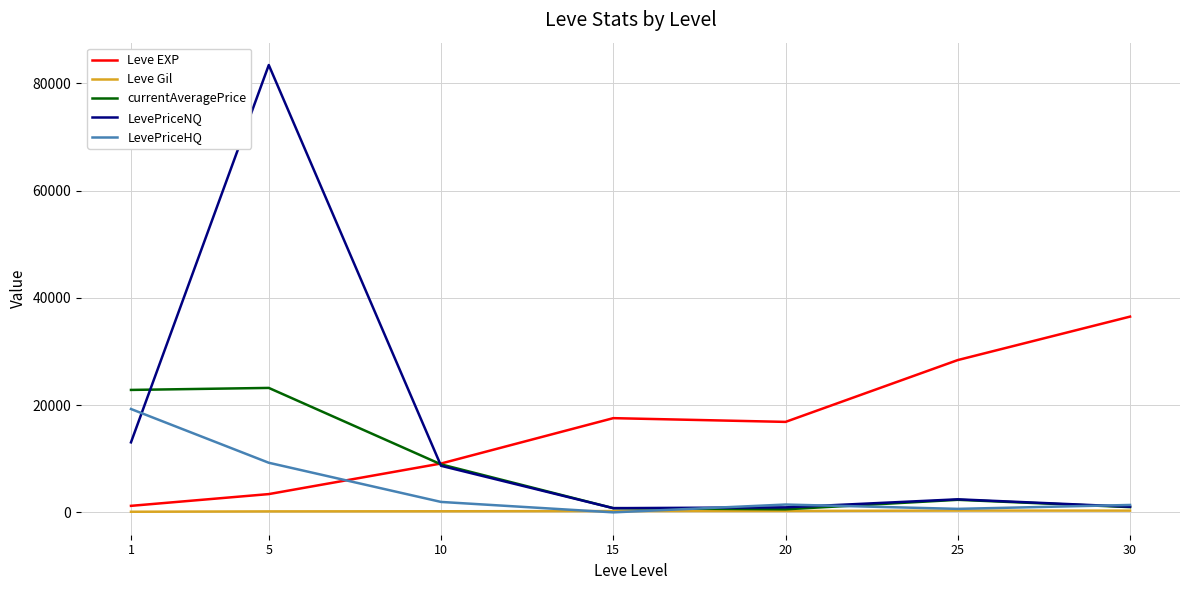

List the series in order of their peak value, lowest first.

Leve Gil, LevePriceHQ, currentAveragePrice, Leve EXP, LevePriceNQ